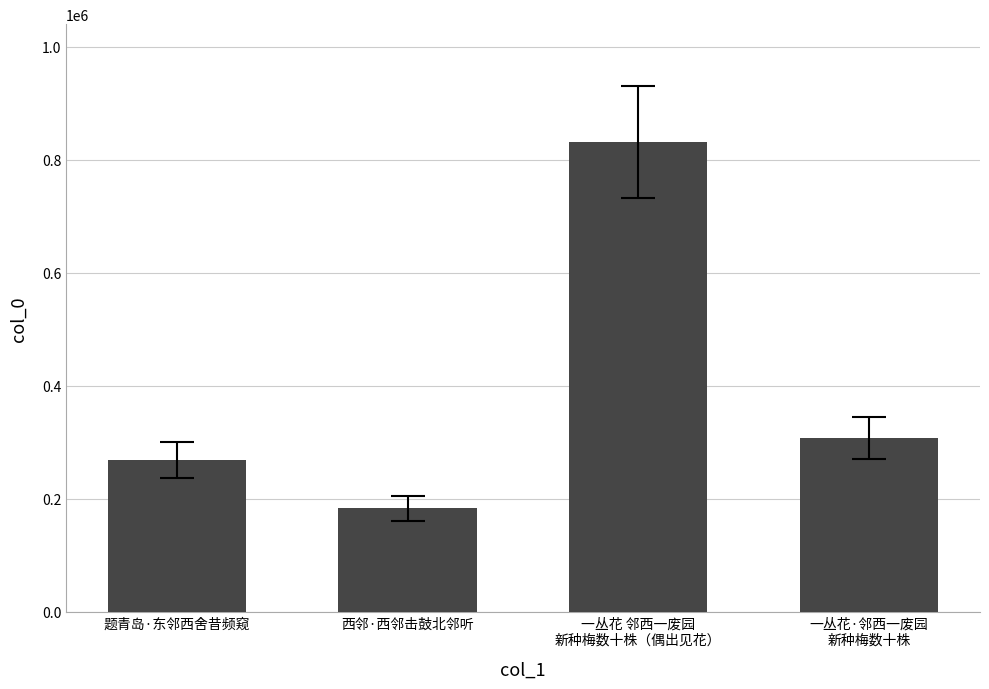

What is the maximum value shown in the chart?

832295